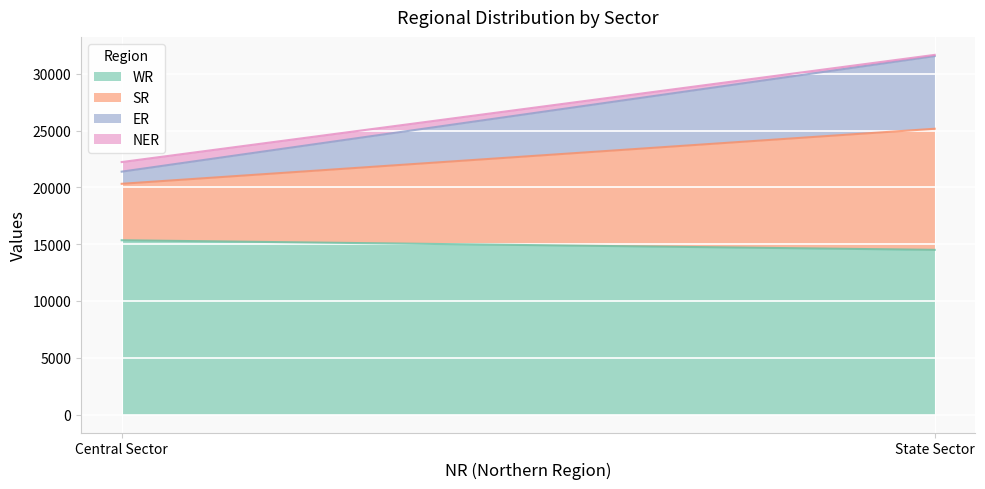

The WR series shows 9030 at Central Sector. True or false?

False